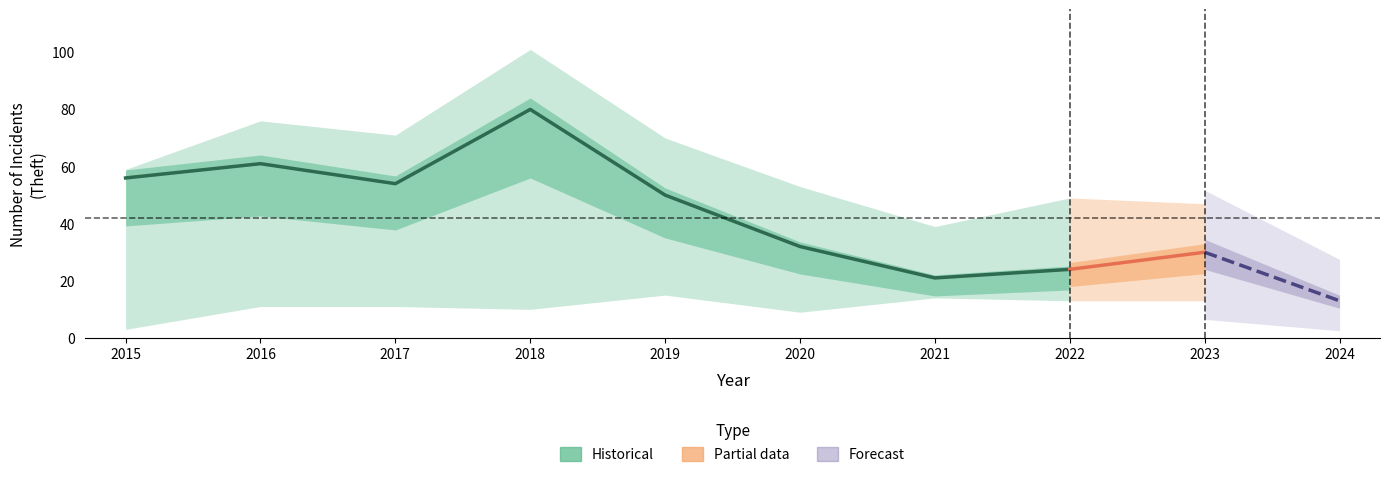

True or false: Aggravated Assault and Theft intersect in this chart.

False